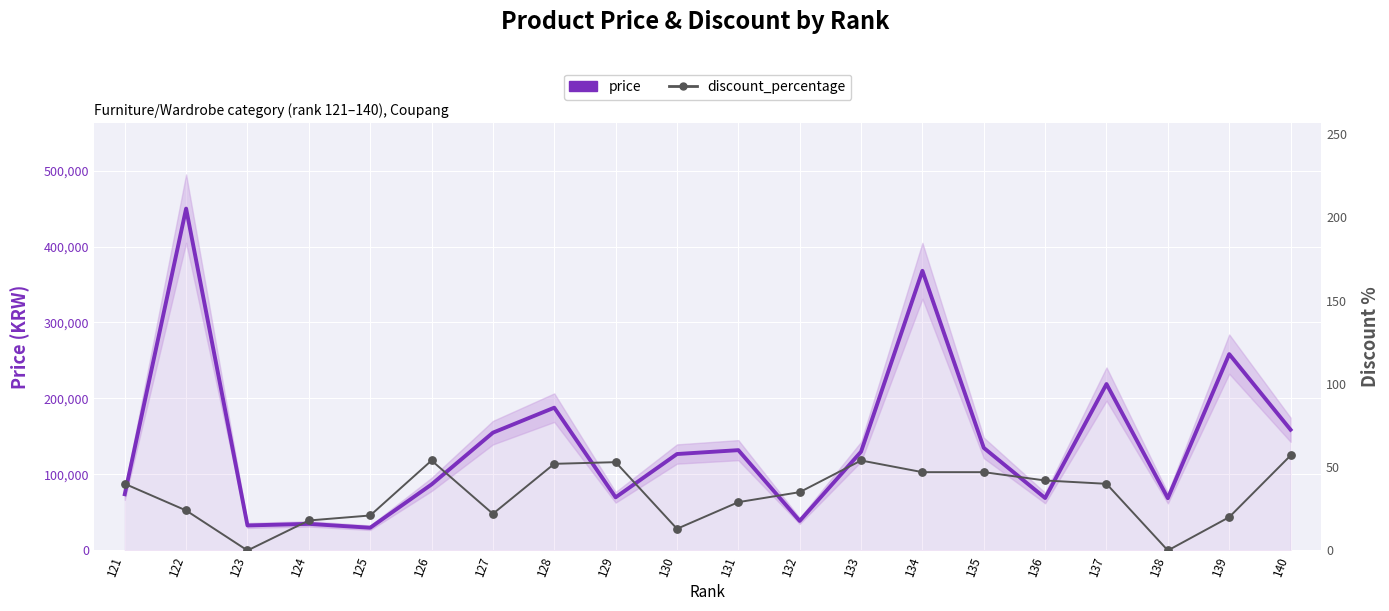

What are all the series names shown in the legend?

price, discount_percentage